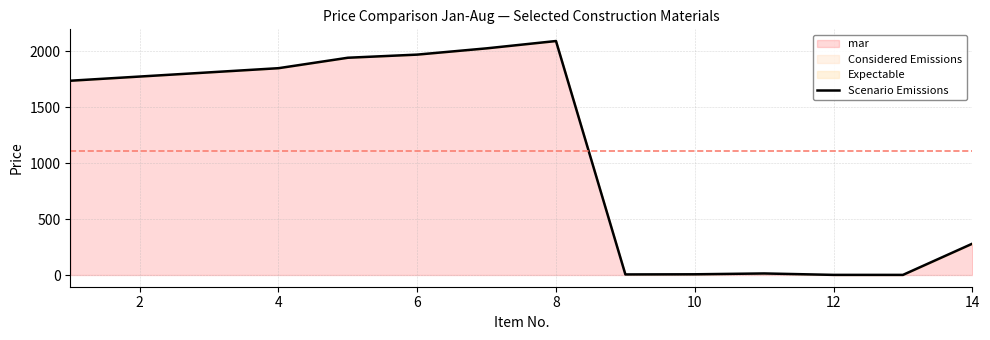

What is the highest value of the Scenario Emissions series?

2093.5